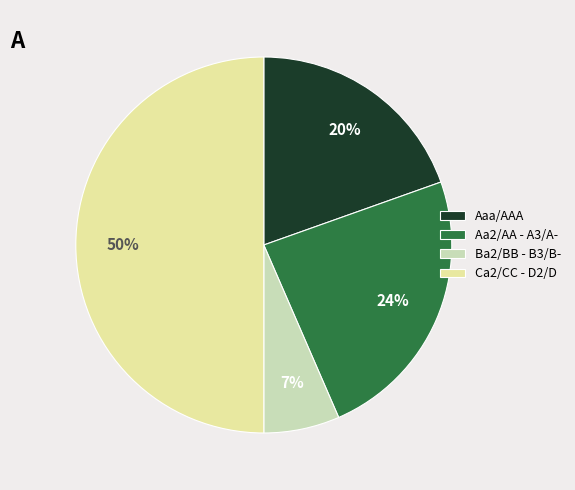

What is the smallest slice in the pie chart?

Ba2/BB - B3/B-